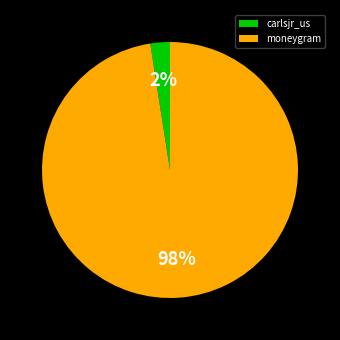

Is it true that moneygram is 98% of the pie?

True